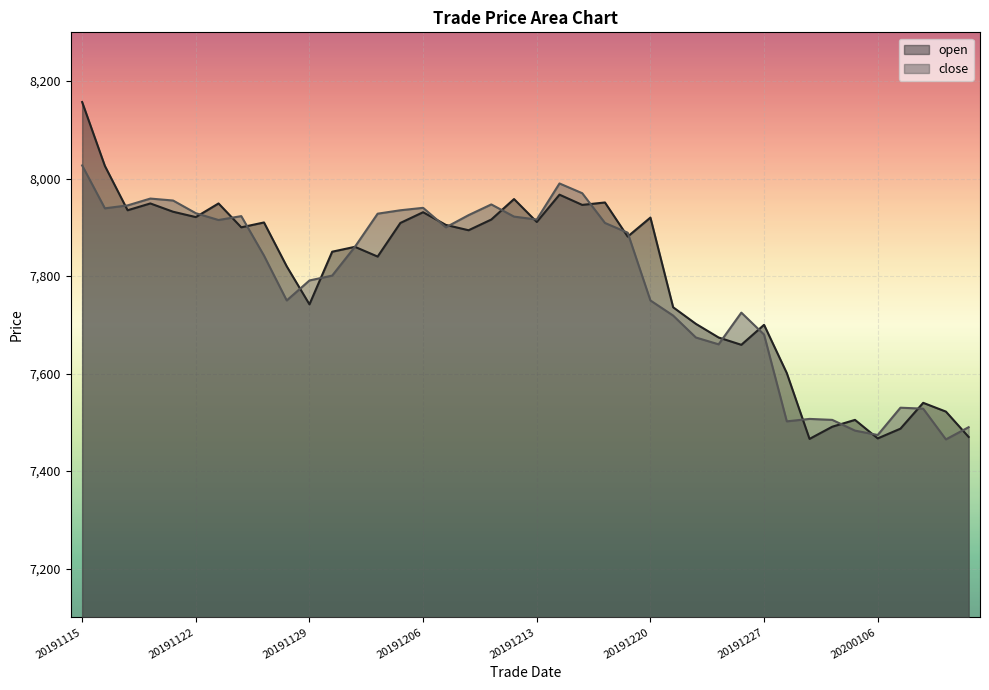

How many series are shown in this chart?

2